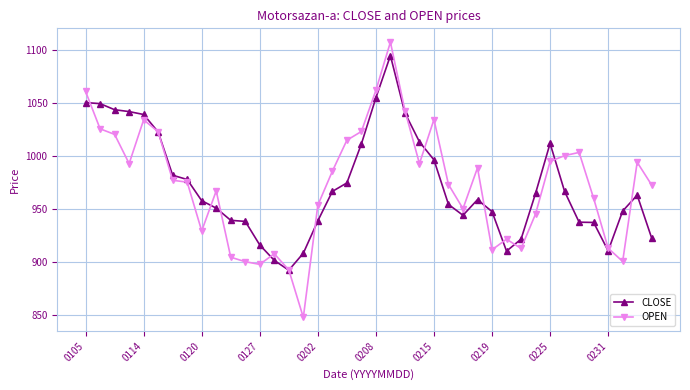

What is the value of the OPEN point at the 1st from the left?

1061.1